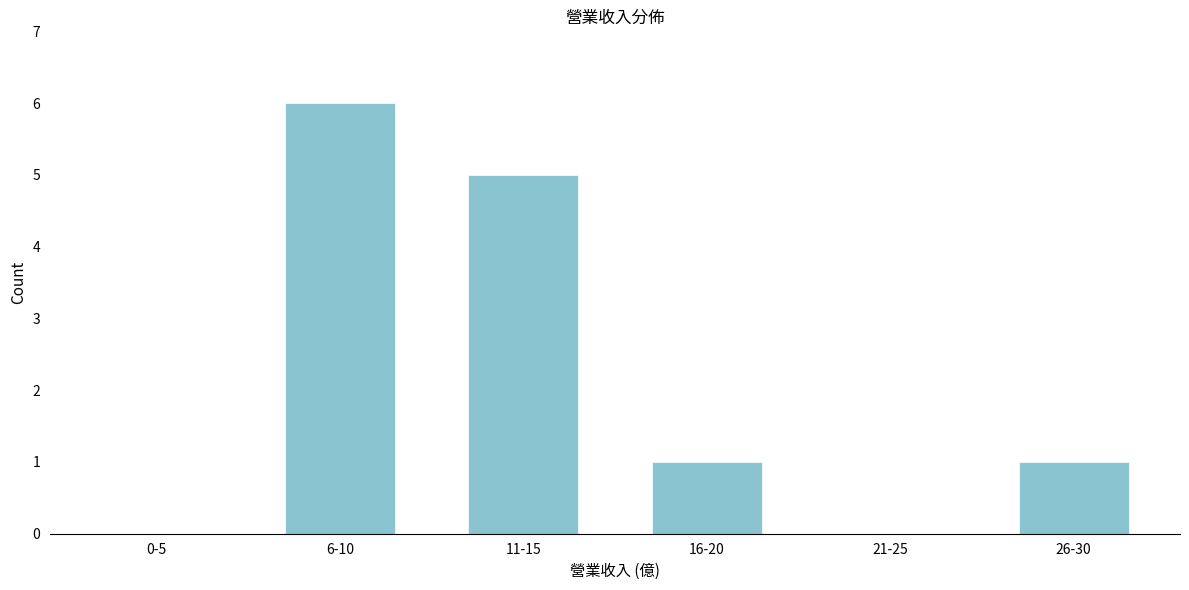

Reading left to right, transcribe all the data shown in this chart.

0-5=0	6-10=6	11-15=5	16-20=1	21-25=0	26-30=1